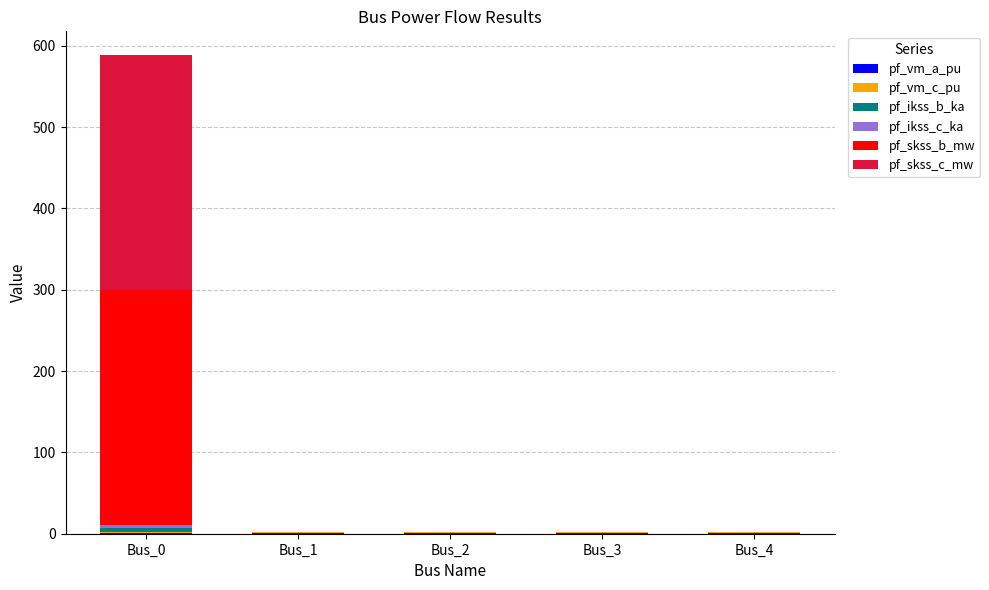

At which category is the sum across all series the highest?

Bus_0